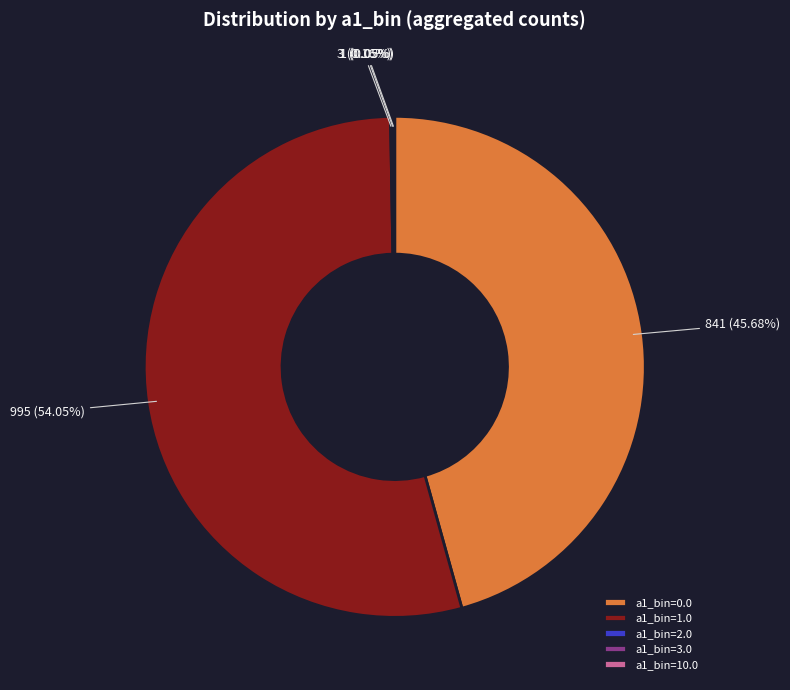

Is there a majority slice in this chart?

Yes